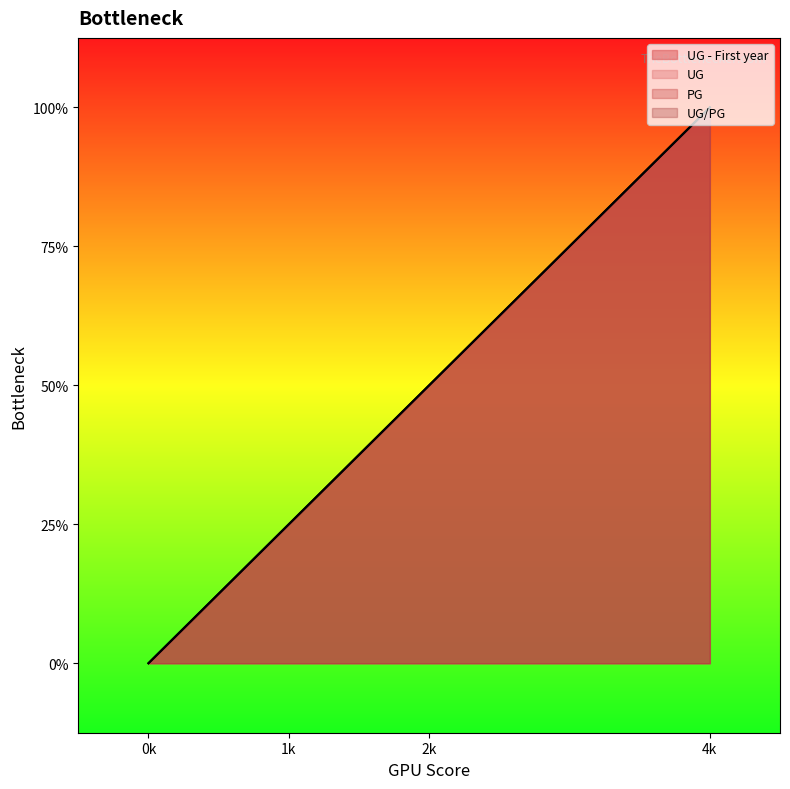

Does the chart display data point markers on the line(s)?

No